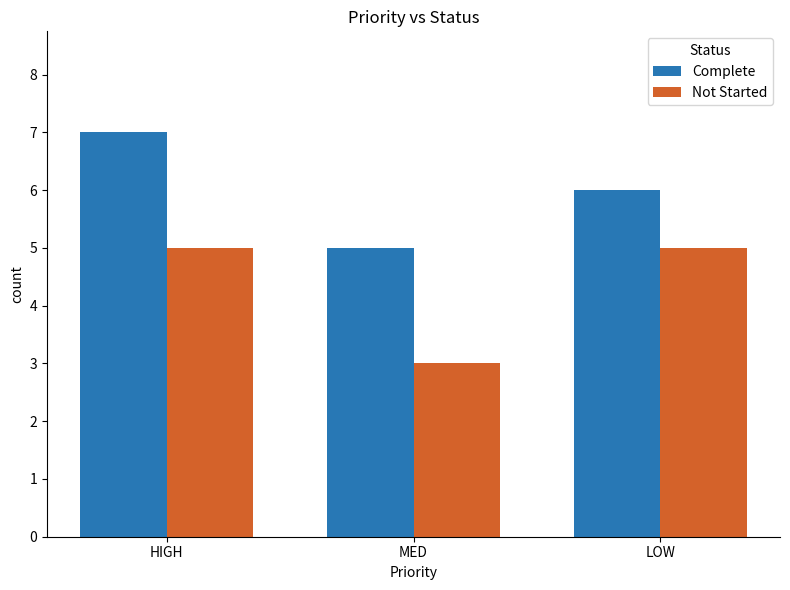

Rank the series by their maximum value, from lowest to highest.

Not Started, Complete